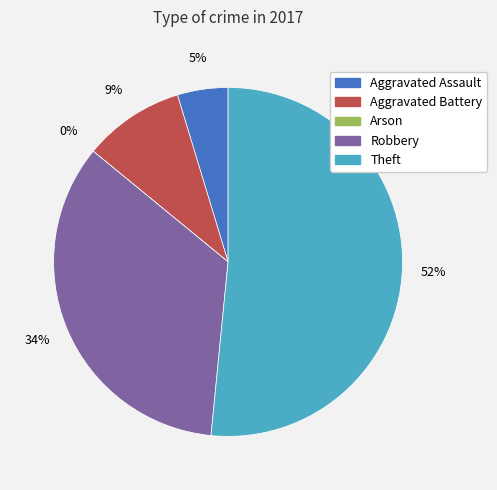

Which slice is the smallest?

Arson